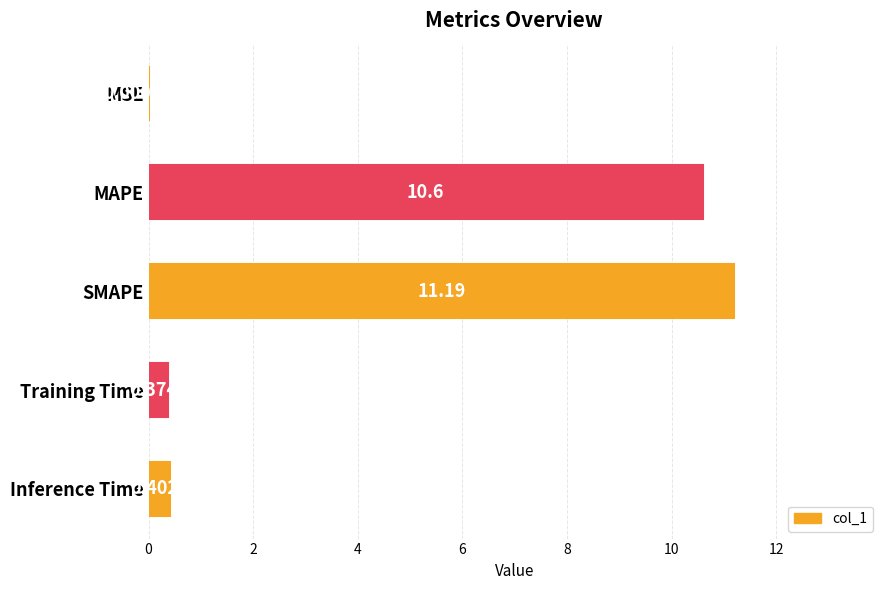

What is the sum of the values at MAPE and Training Time?

11.0